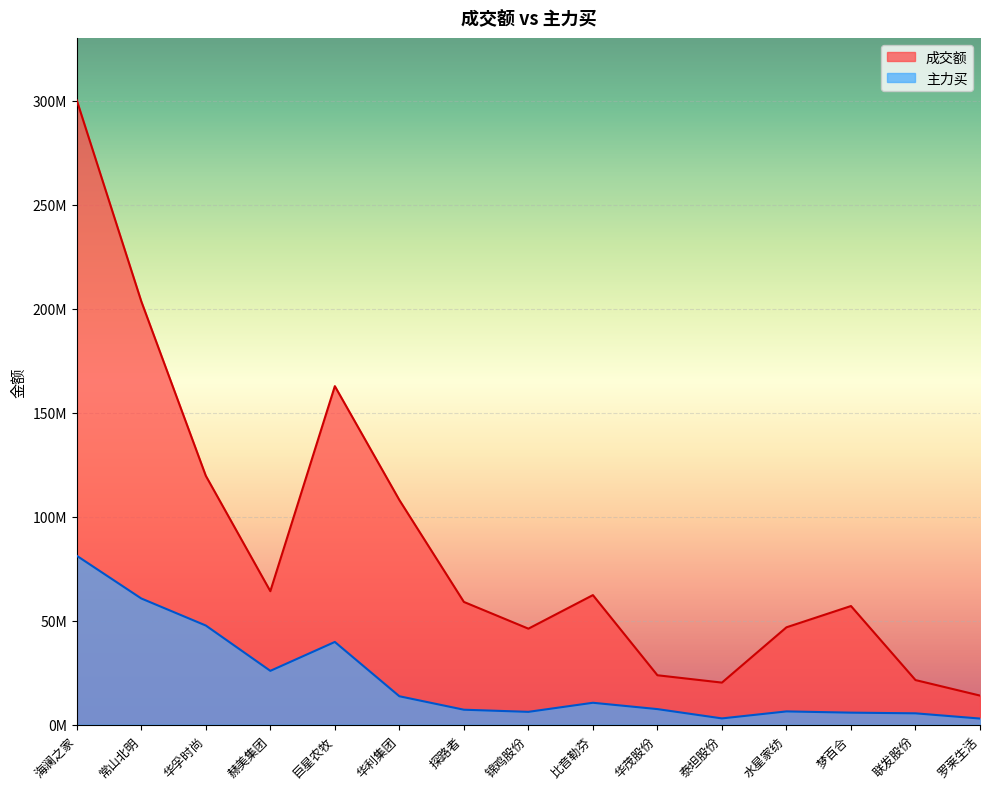

What are all the series names shown in the legend?

成交额, 主力买